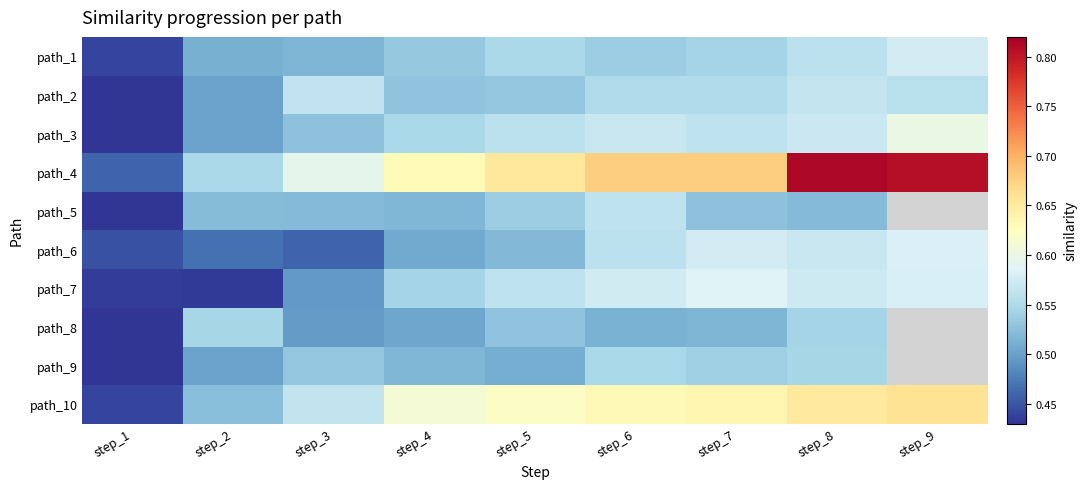

Count the number of categories in the chart.

9